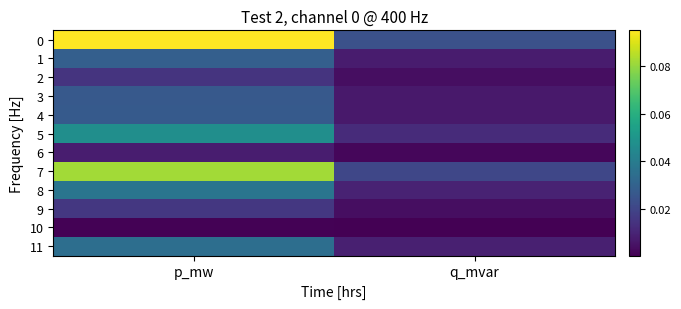

Reading right to left, transcribe all the data shown in this chart.

0: q_mvar=0.0	p_mw=0.1
1: q_mvar=0.0	p_mw=0.0
2: q_mvar=0.0	p_mw=0.0
3: q_mvar=0.0	p_mw=0.0
4: q_mvar=0.0	p_mw=0.0
5: q_mvar=0.0	p_mw=0.0
6: q_mvar=0.0	p_mw=0.0
7: q_mvar=0.0	p_mw=0.1
8: q_mvar=0.0	p_mw=0.0
9: q_mvar=0.0	p_mw=0.0
10: q_mvar=0.0	p_mw=0.0
11: q_mvar=0.0	p_mw=0.0